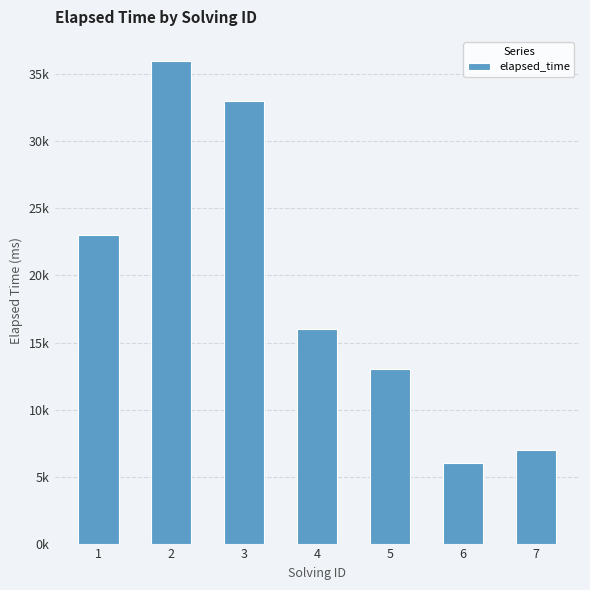

What is the change in value from 4 to 6?

-10000